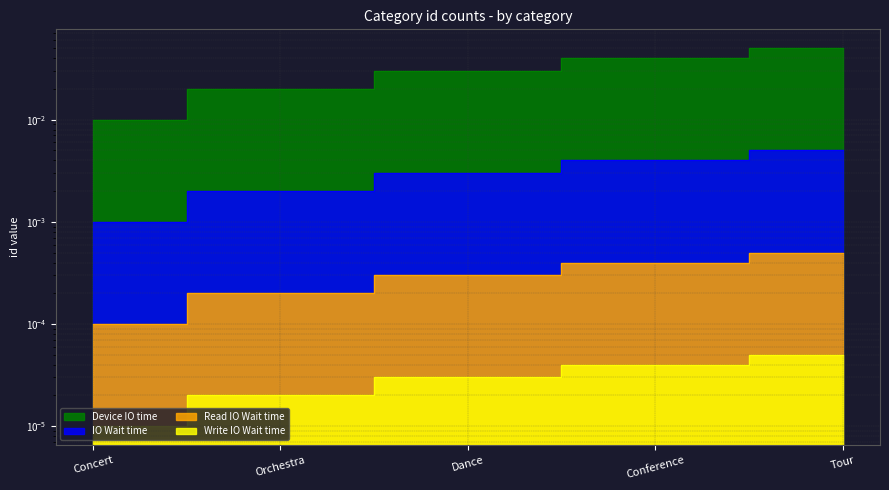

The Device IO time series shows 0.0 at Orchestra. True or false?

False